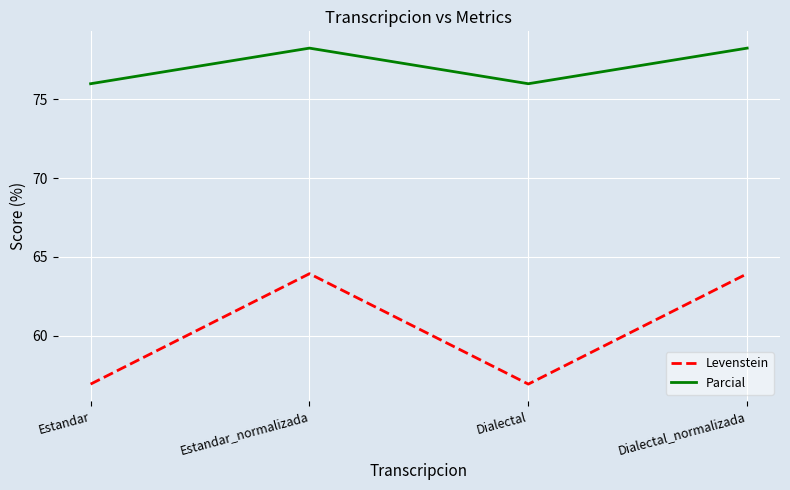

Reading left to right, transcribe all the data shown in this chart.

Levenstein: 56.9	63.9	56.9	63.9
Parcial: 76.0	78.3	76.0	78.3